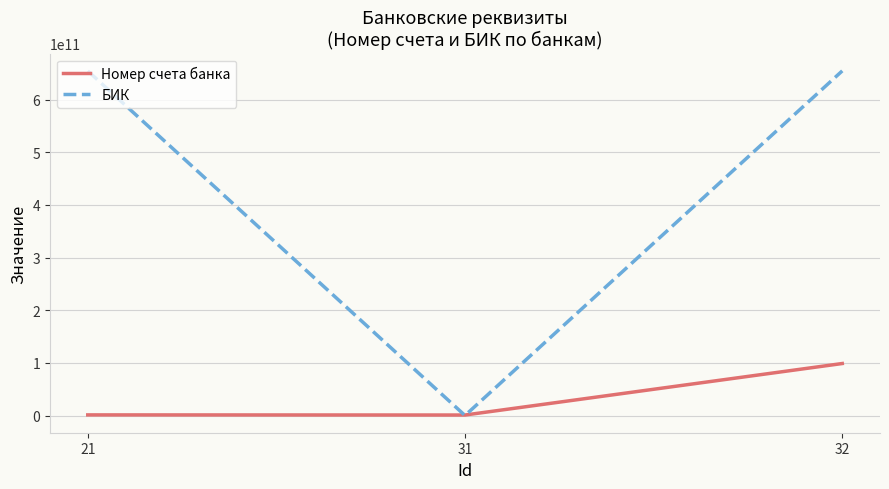

Which series has the largest total across all categories?

БИК